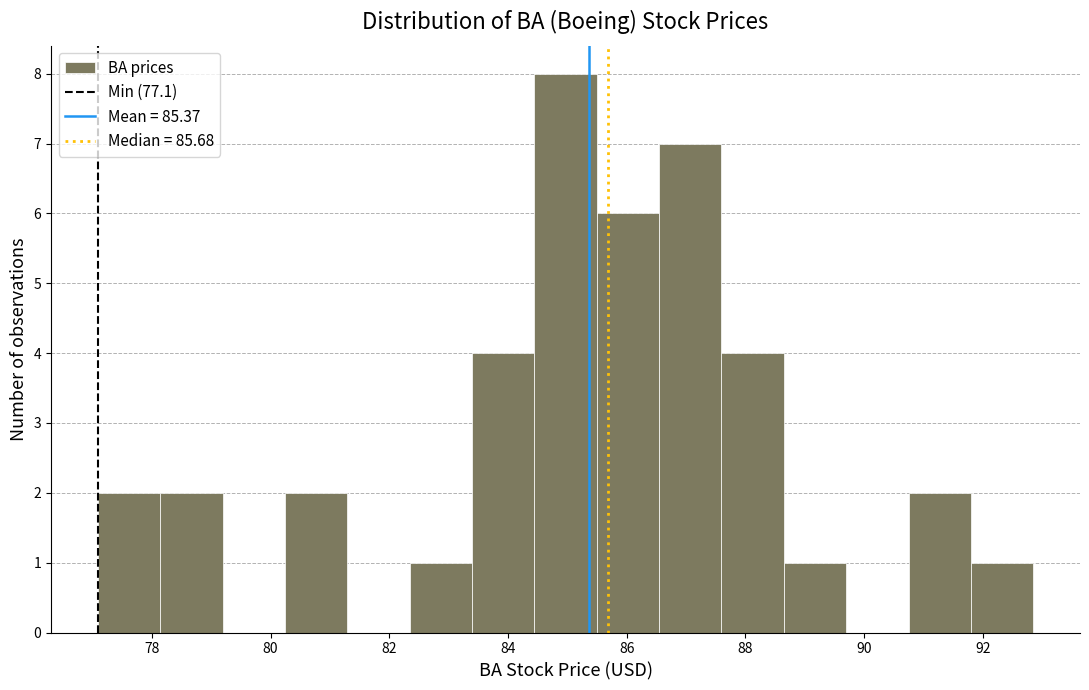

Reading left to right, transcribe this chart: for each bar, give the range it covers on the x-axis and its height. Neither the bar edges nor the heights are printed on the chart, so give them approximately, as read against the axes.

77.0 to 78.2: 2
78.2 to 79.2: 2
79.2 to 80.2: 0
80.2 to 81.2: 2
81.2 to 82.4: 0
82.4 to 83.4: 1
83.4 to 84.4: 4
84.4 to 85.4: 8
85.4 to 86.6: 6
86.6 to 87.6: 7
87.6 to 88.6: 4
88.6 to 89.6: 1
89.6 to 90.8: 0
90.8 to 91.8: 2
91.8 to 92.8: 1